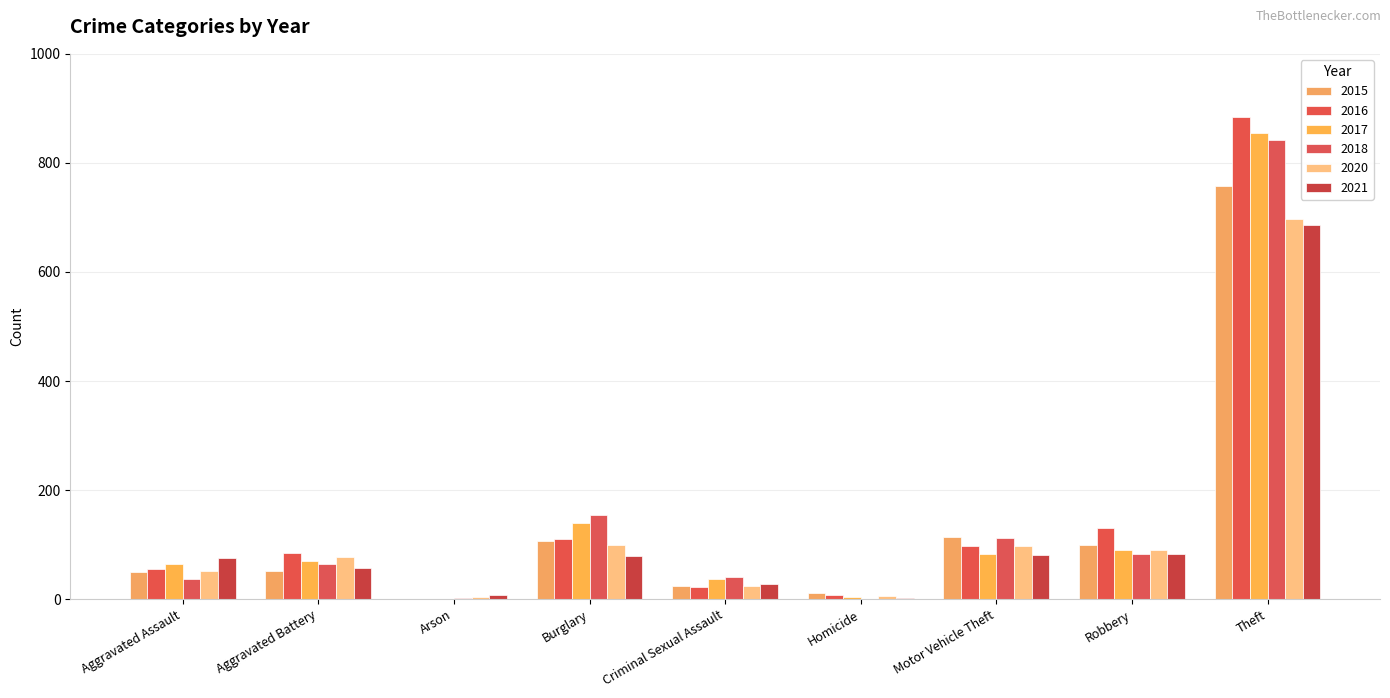

How many categories are shown in the chart?

9